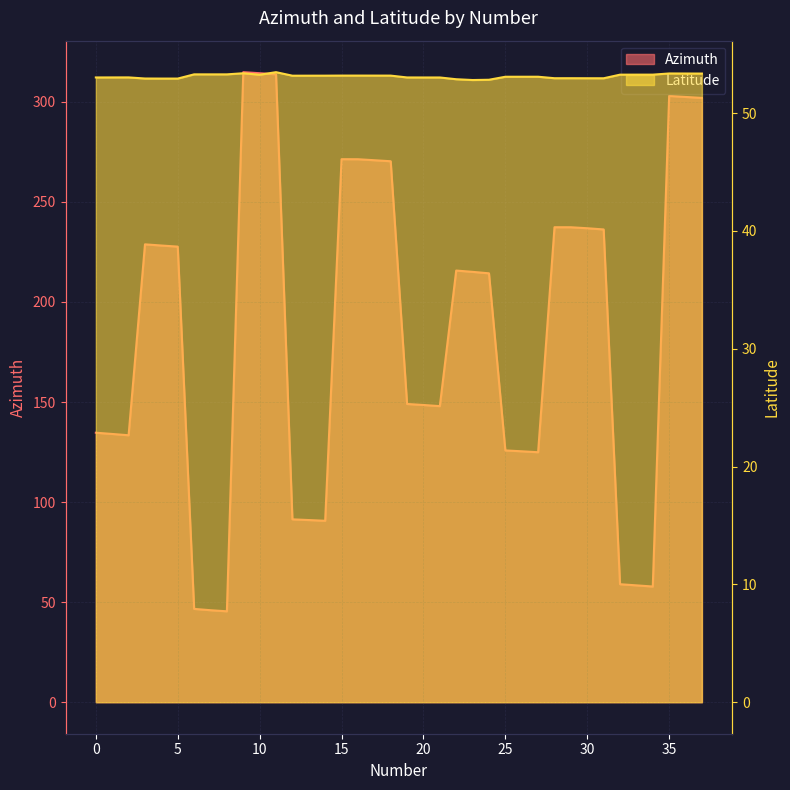

How many series are shown in this chart?

2